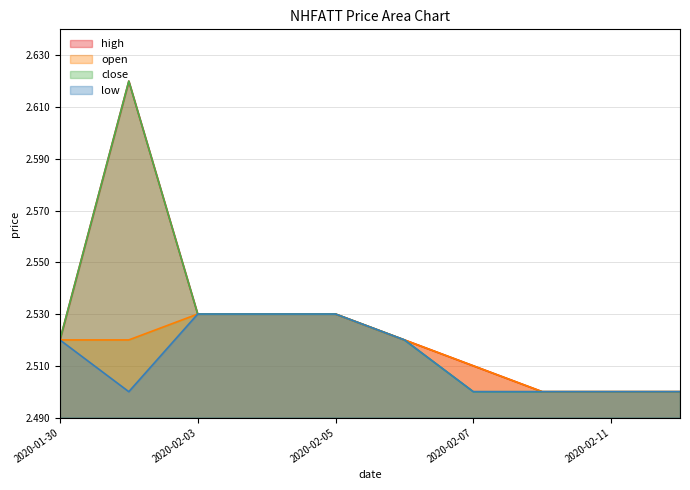

What is the label of the 9th point from the left?

2020-02-11